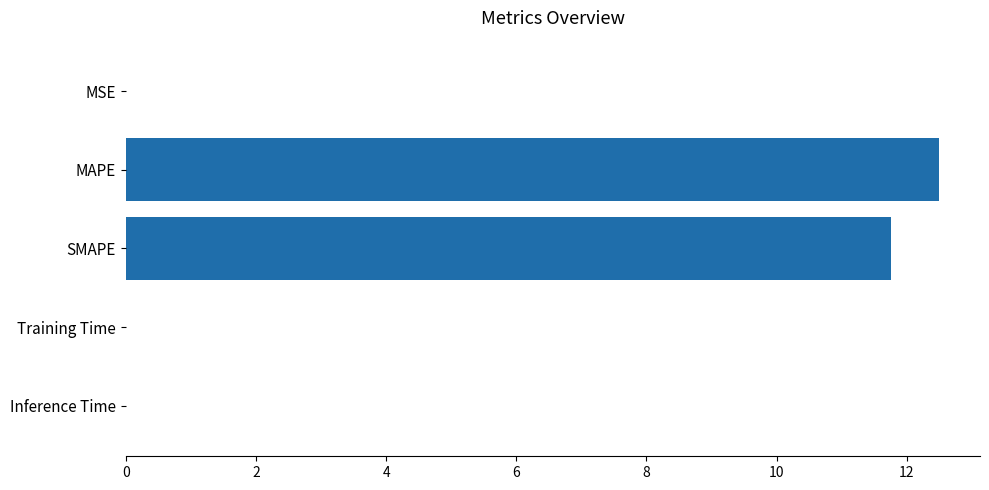

The chart shows a value of 0.0 at Training Time. True or false?

True